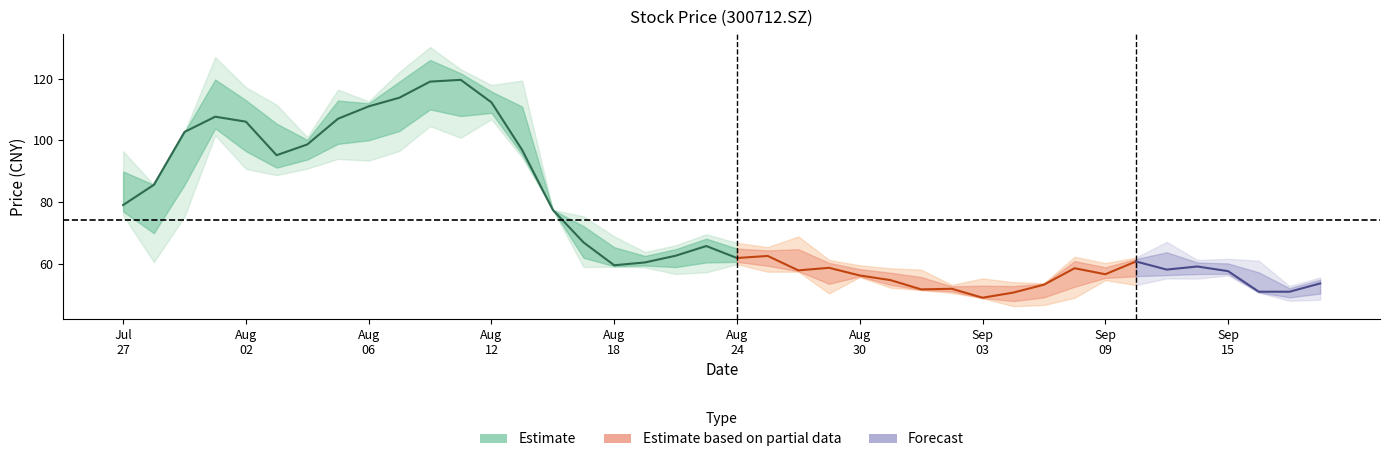

Which label corresponds to the smallest value in the chart?

20210906